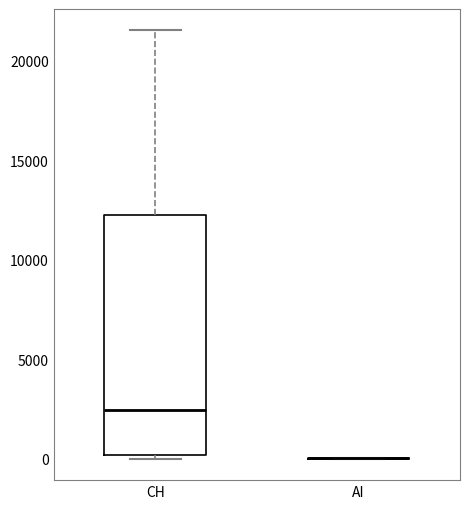

Reading left to right, transcribe this box plot: for each box, give where its median line is, the range the box spans, and where its two whiskers end, as read against the y-axis. The values are not printed on the chart, so give them approximately, as read against the axis.

CH: median 2500, box 0 to 12000, whiskers 0 (just below the box's lower edge) to 21500
AI: box collapsed to a line at 0, whiskers 0 to 0